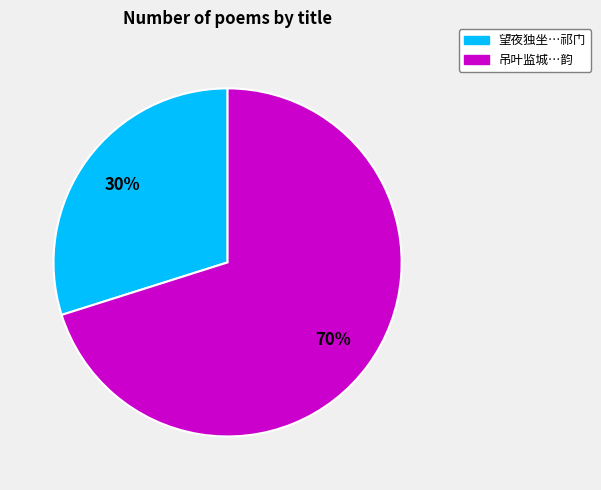

To the nearest percent, what is the average slice percentage?

50%